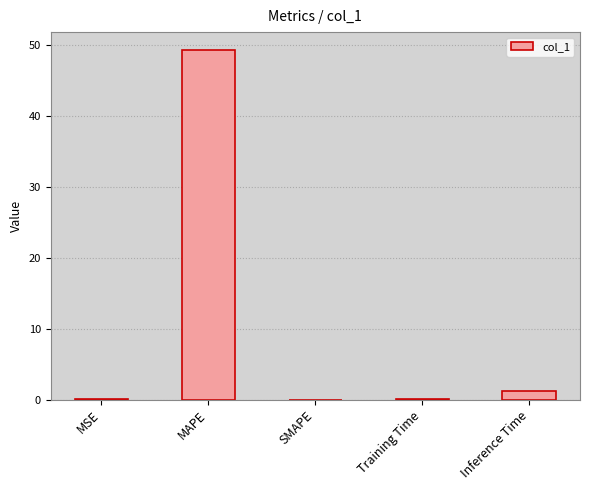

Between Training Time and MAPE, which is larger?

MAPE